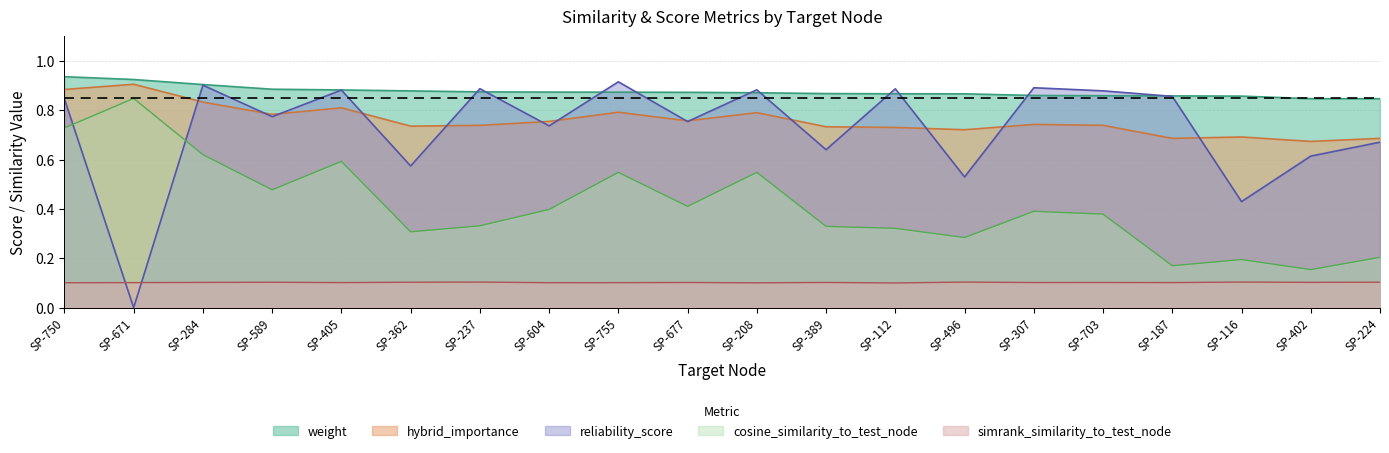

What are all the series names shown in the legend?

weight, hybrid_importance, reliability_score, cosine_similarity_to_test_node, simrank_similarity_to_test_node